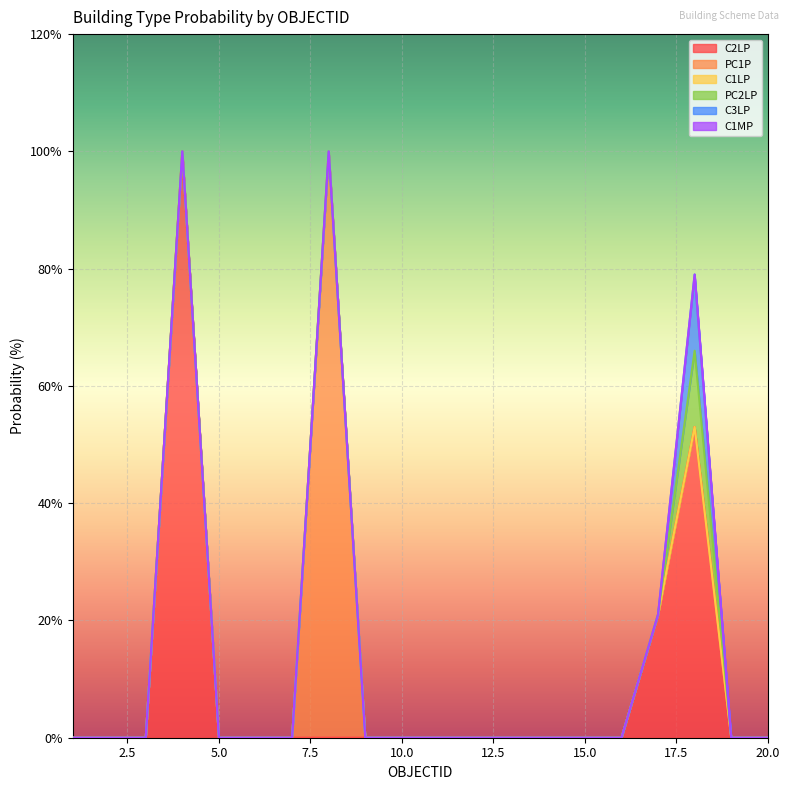

True or false: C1MP and PC1P intersect in this chart.

False